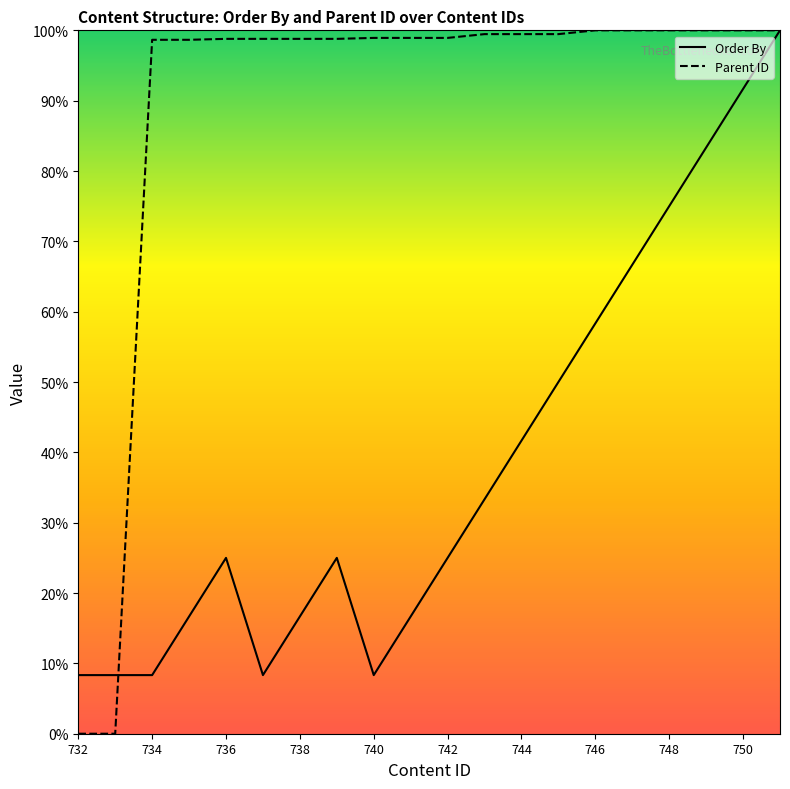

Read the Order By value at 738.

16.7